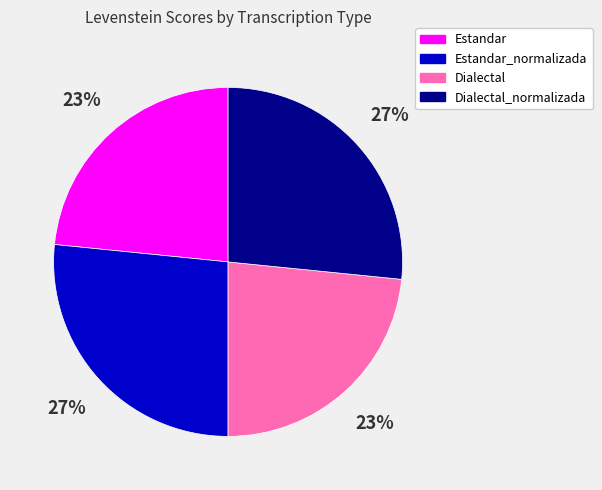

Which has a higher value, Dialectal or Dialectal_normalizada?

Dialectal_normalizada